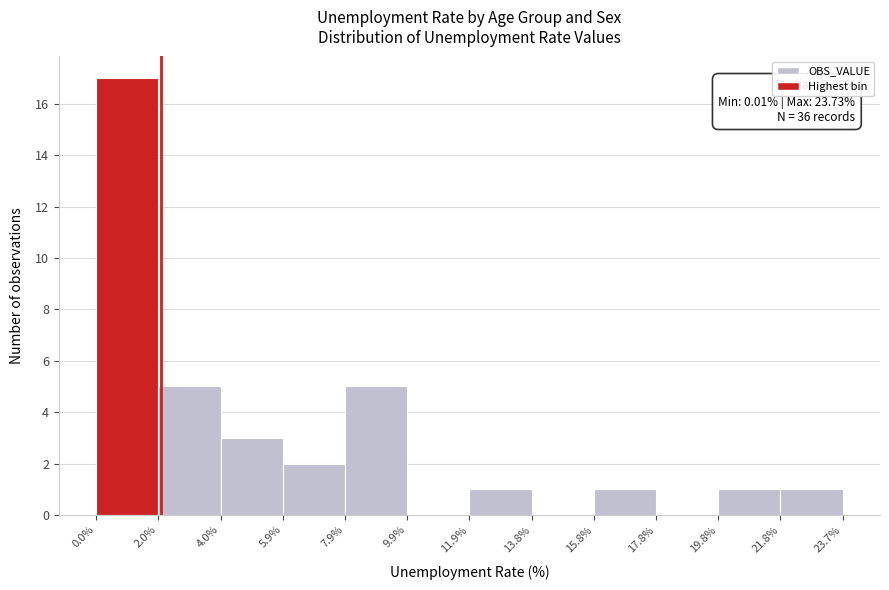

Over which range of the x-axis is the bar tallest?

0.0% to 2.0%